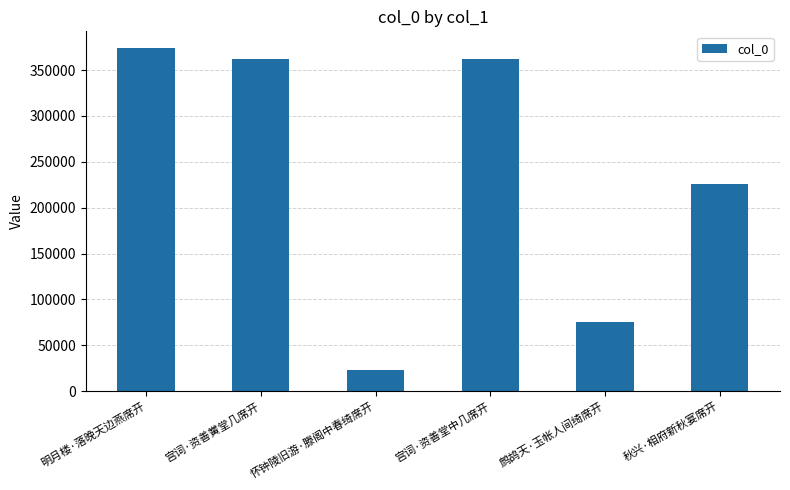

True or false: the data shows 361974 at 宫词·资善堂中几席开.

True